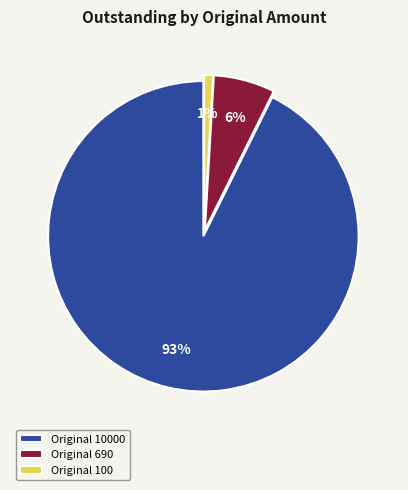

To the nearest percent, what is the difference between the largest and smallest slice percentages?

92%